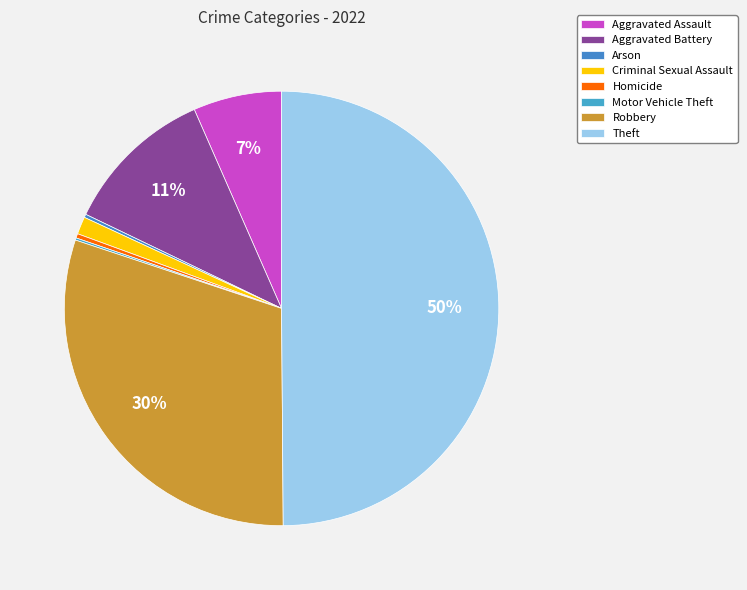

Which category has the smallest portion of the pie?

Motor Vehicle Theft